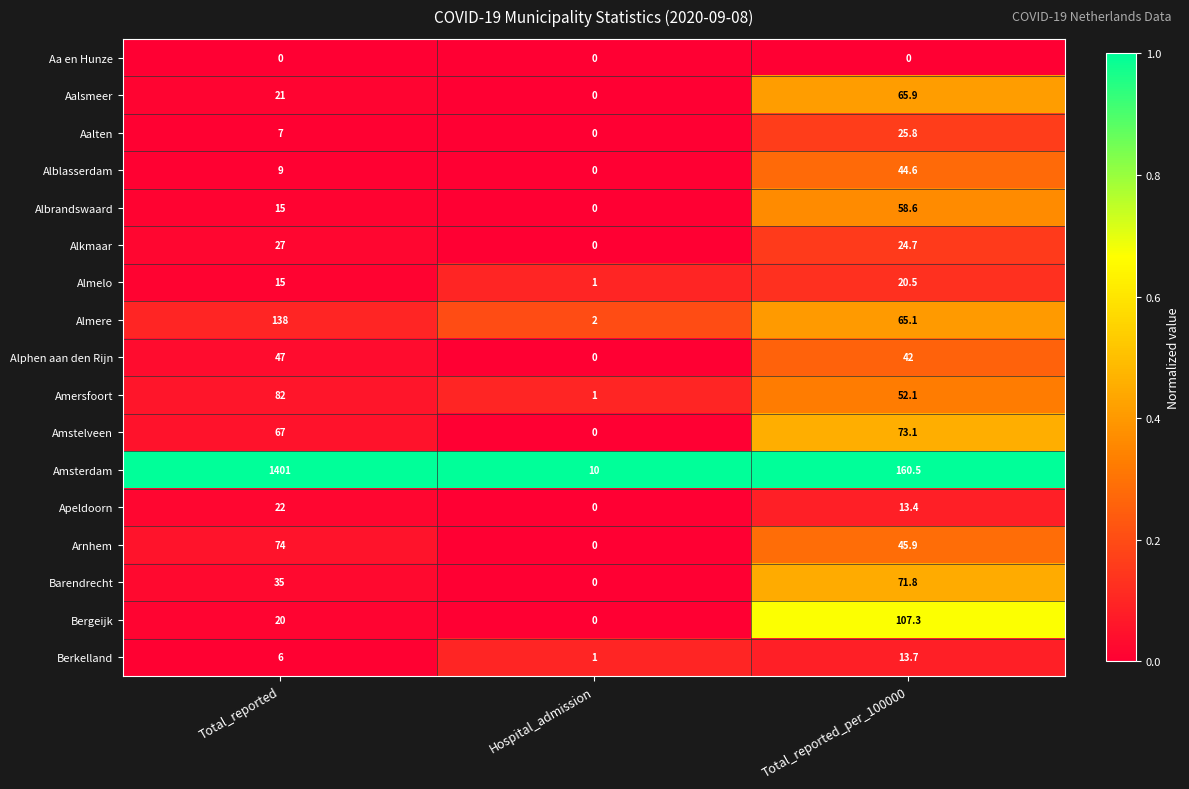

What is the total value across all series at Hospital_admission?

15.0